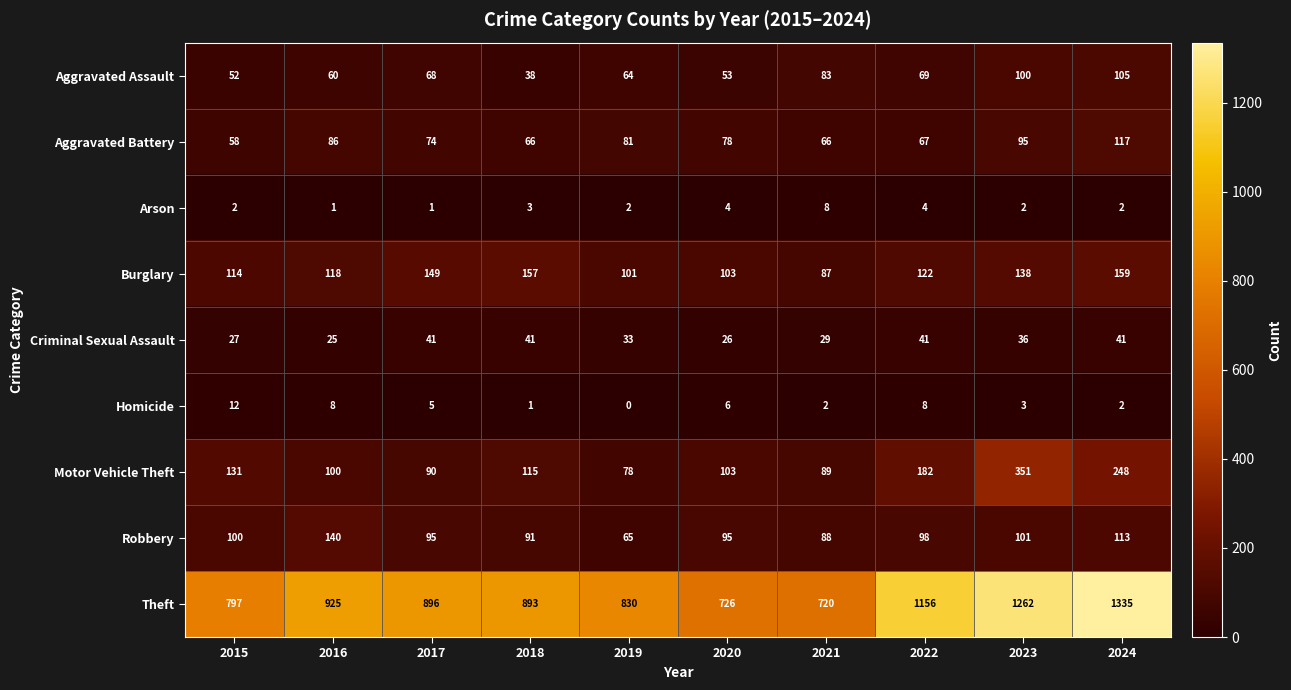

Is it true that Aggravated Assault equals 83 at 2021?

True